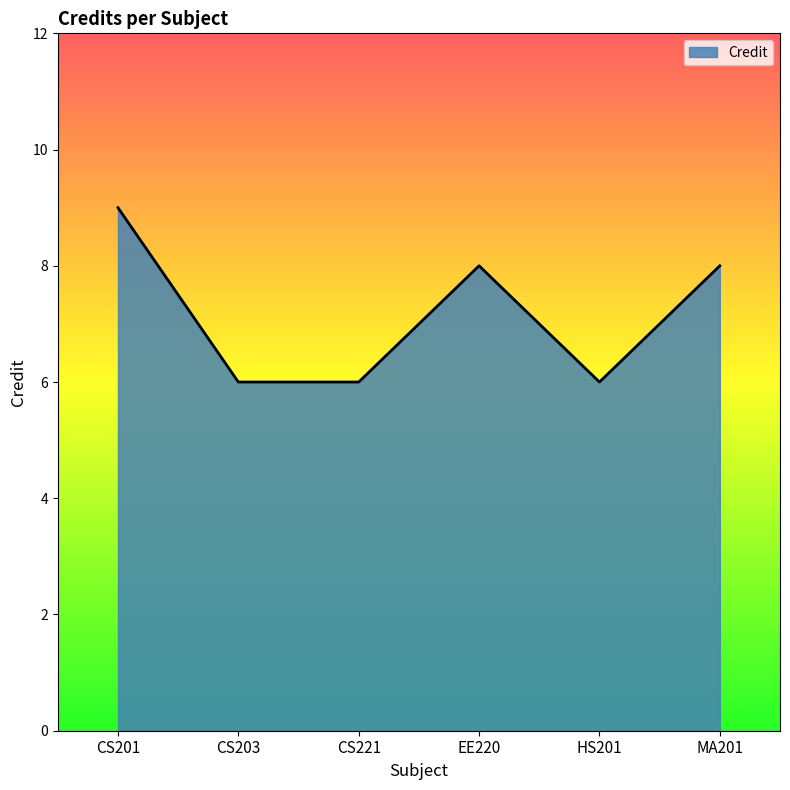

Does the chart display data point markers on the line(s)?

No